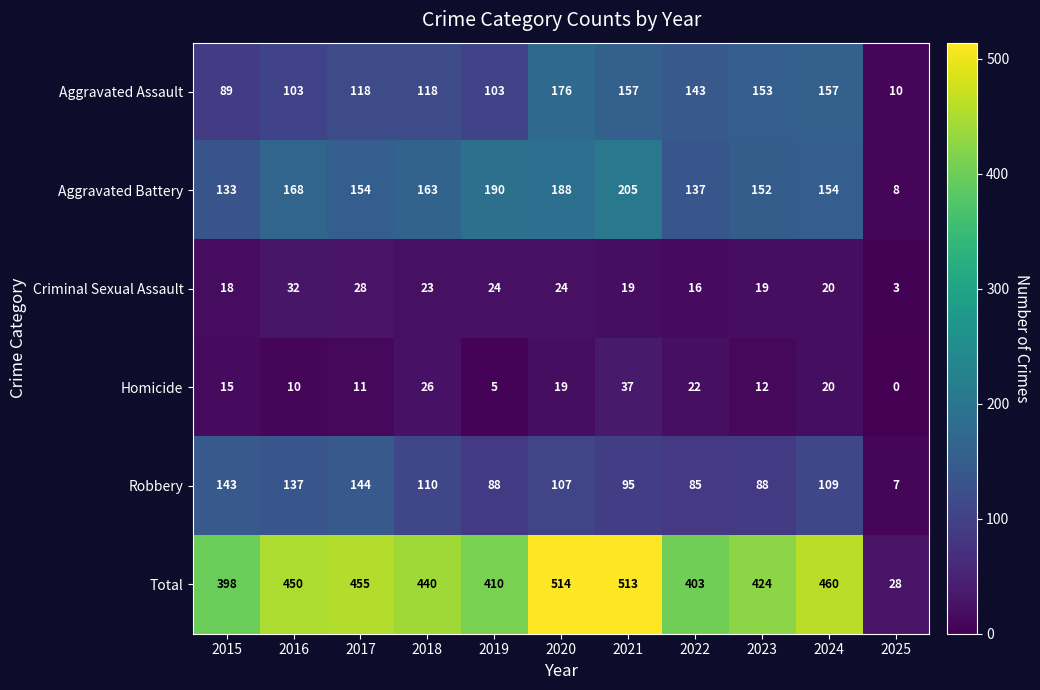

How many data points in Homicide are less than 15?

5